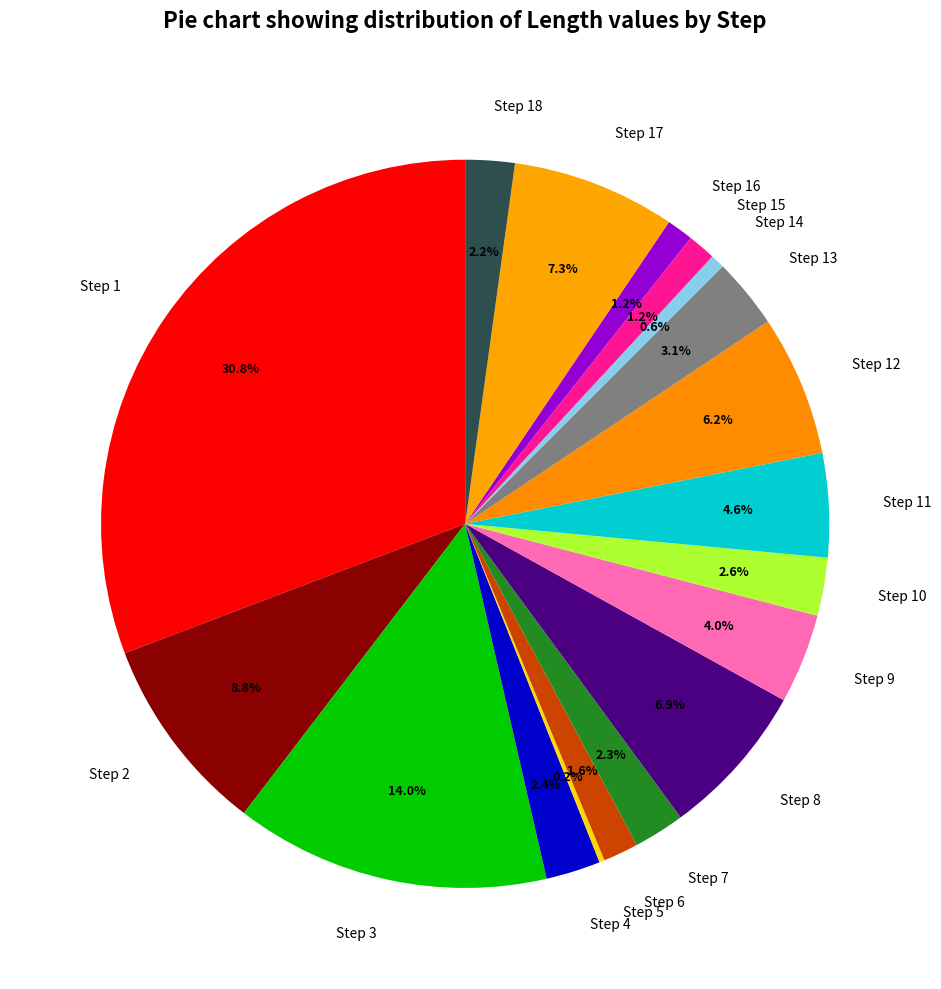

What percentage is the Step 8 slice, to the nearest percent?

7%